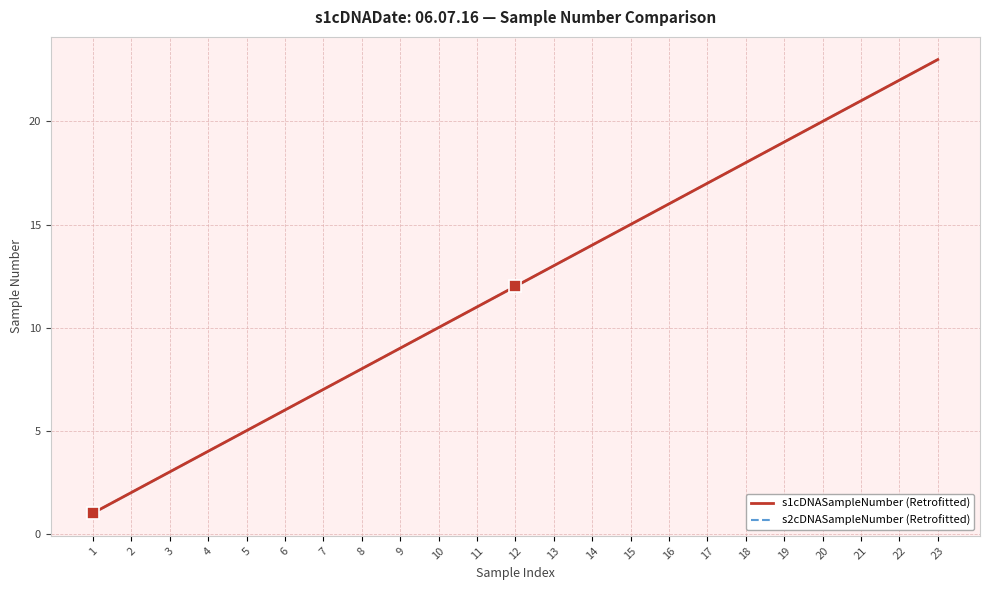

What is the maximum value shown in the chart?

23